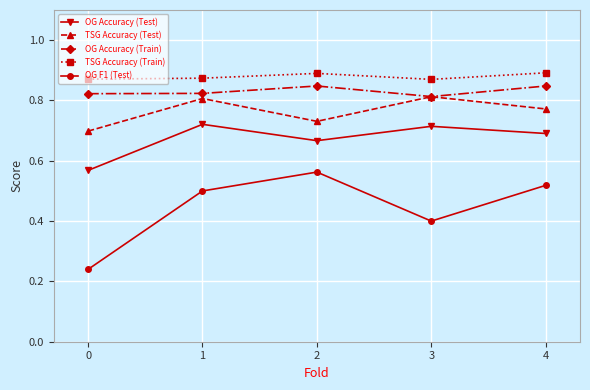

Is it true that OG Accuracy (Test) equals 0.7 at 3?

True